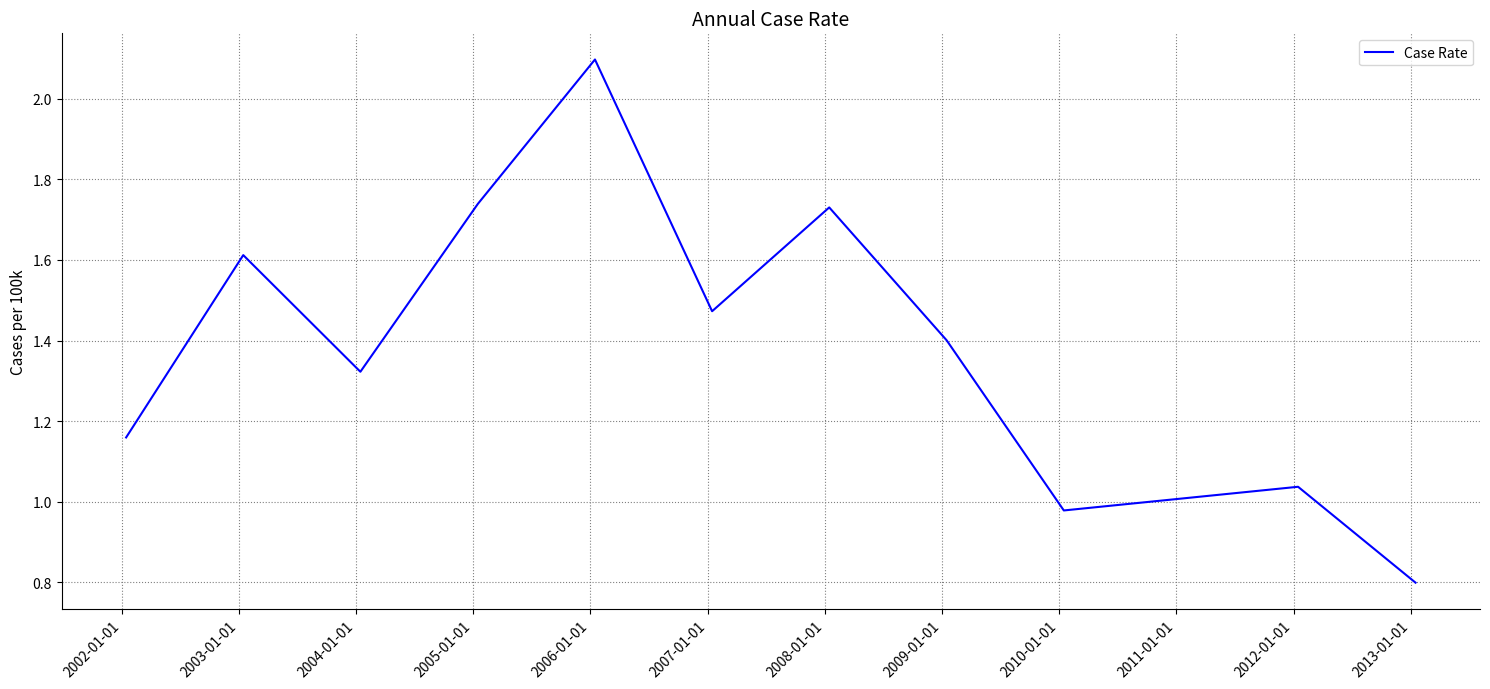

What is the maximum value shown in the chart?

2.1